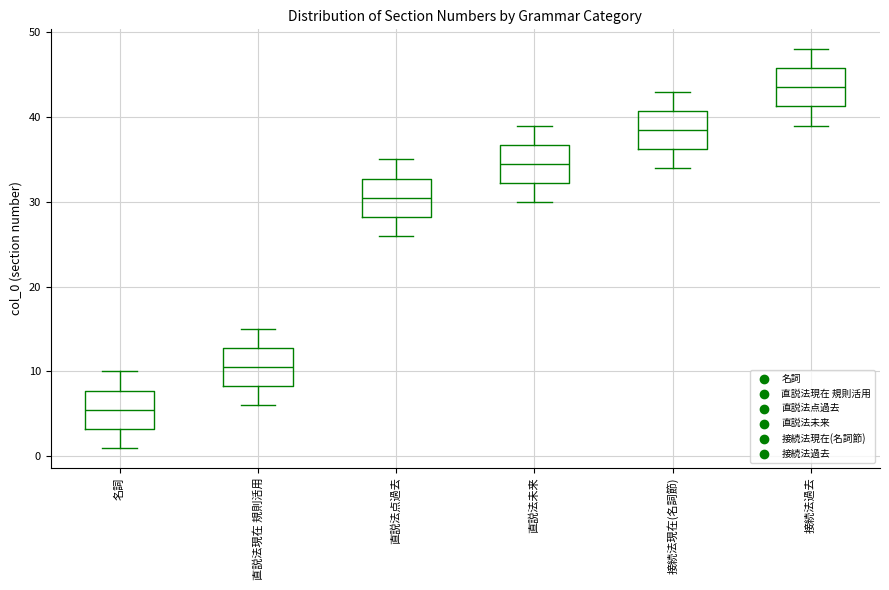

Where is the upper edge of the box for 直説法未来 on the y-axis? The values are not printed on the chart, so give them approximately, as read against the axis.

37